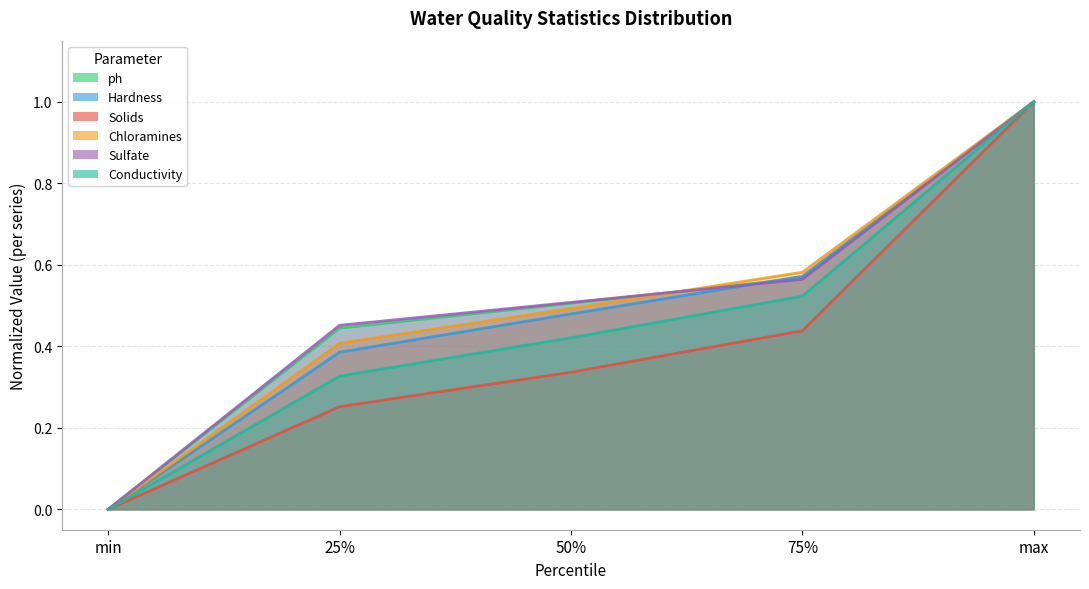

True or false: ph has a value of -0.6 at min.

False